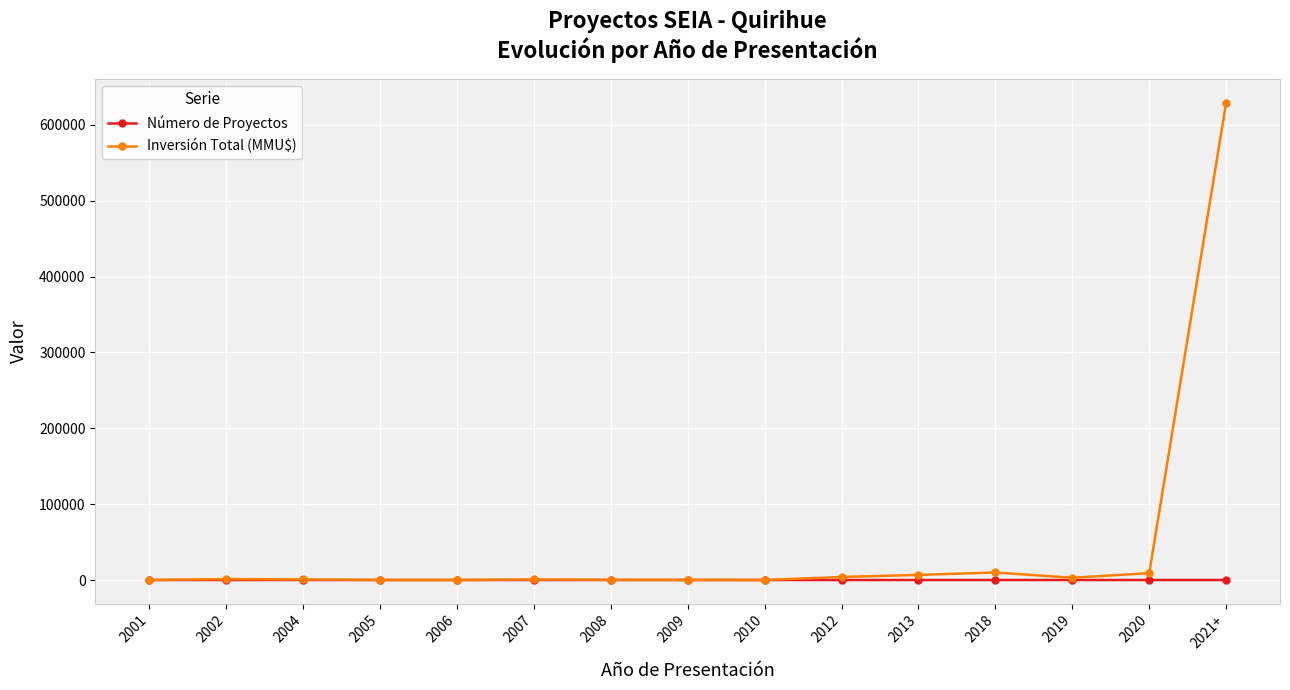

The value of Inversión Total (MMU$) at 2021+ is 826925. True or false?

False